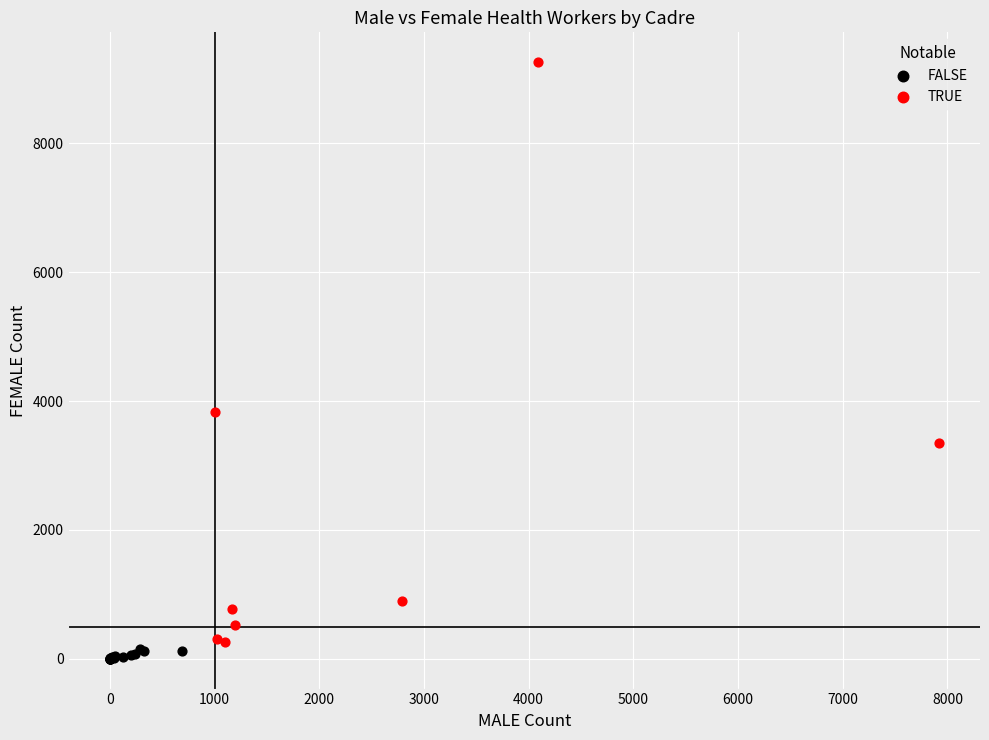

Which series reaches the maximum Y coordinate?

TRUE